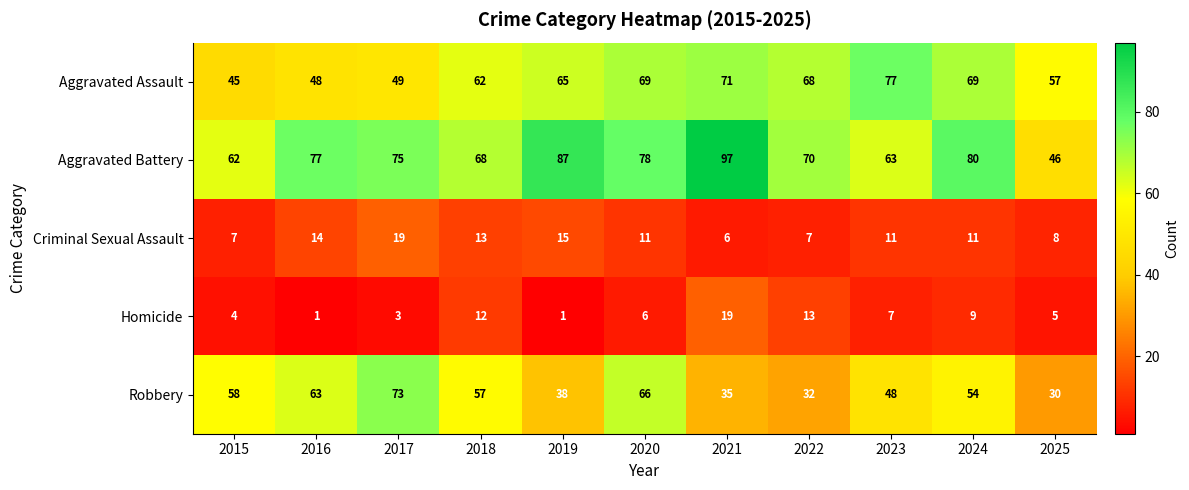

At which category is the sum across all series the highest?

2020